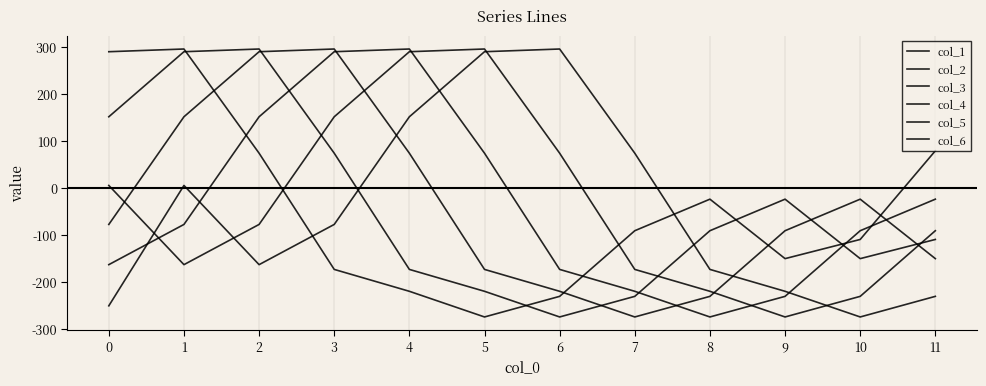

Is this an area chart (filled region under the line)?

No